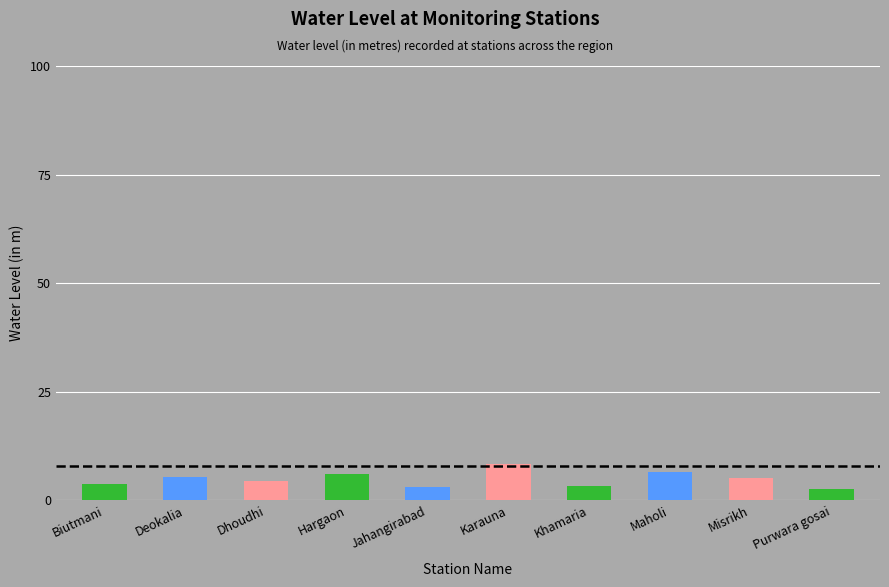

Which has a higher value, Dhoudhi or Deokalia?

Deokalia